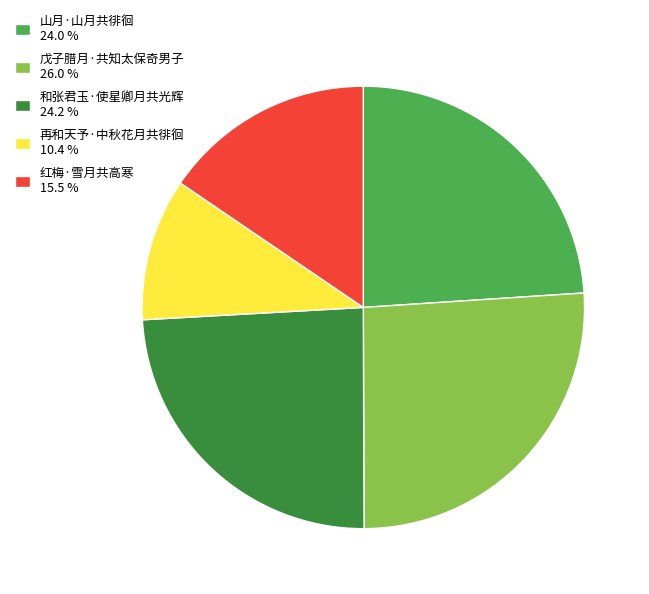

Do 和张君玉·使星卿月共光辉 24.2 % and 红梅·雪月共高寒 15.5 % together represent more than half of the pie?

No